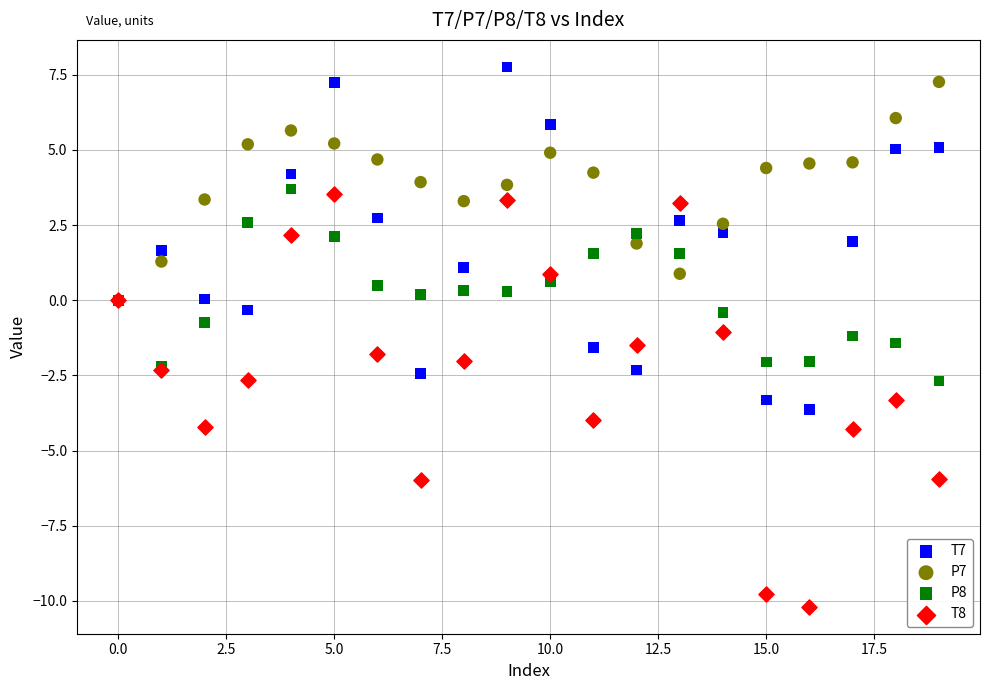

What are all the series names shown in the legend?

T7, P7, P8, T8